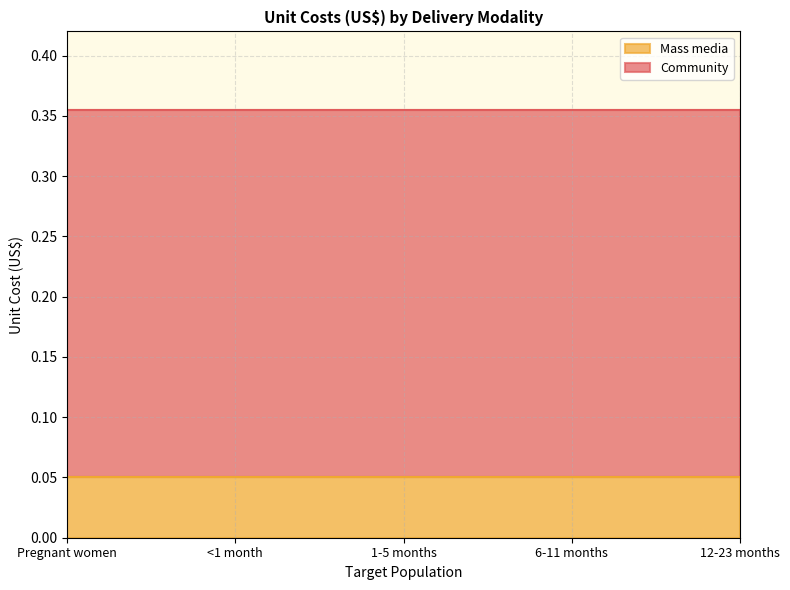

Reading left to right, list all the values displayed in this chart.

Community: Pregnant women=0.3	<1 month=0.3	1-5 months=0.3	6-11 months=0.3	12-23 months=0.3
Mass media: Pregnant women=0.1	<1 month=0.1	1-5 months=0.1	6-11 months=0.1	12-23 months=0.1